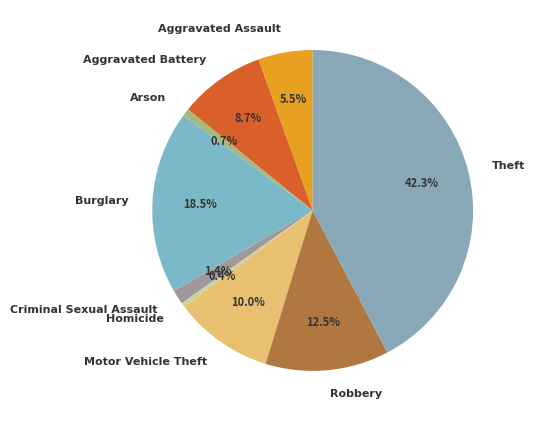

Which slice is the largest?

Theft